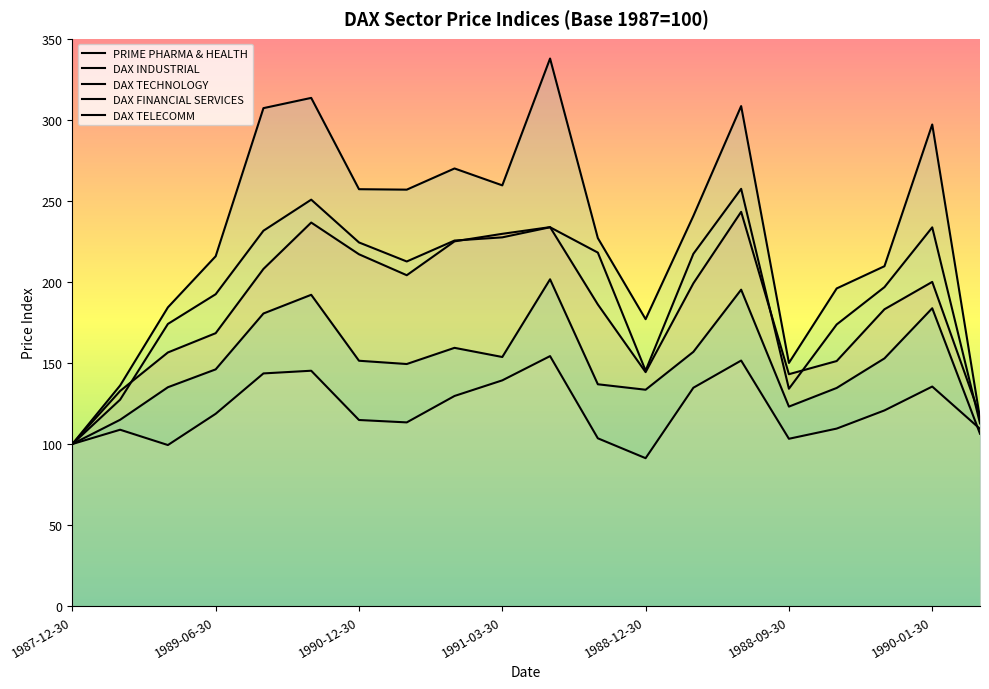

What is the spread (max minus min) of values at 1989-01-30?

84.9